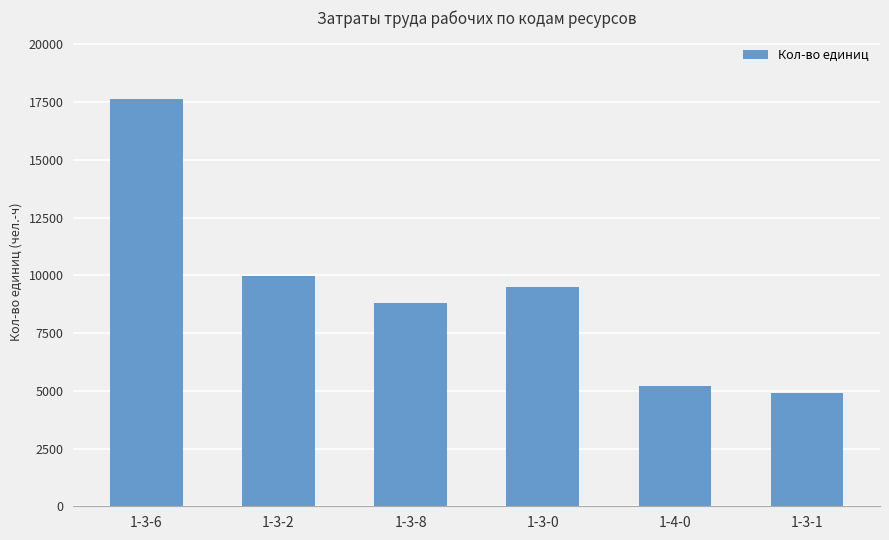

Rank the categories by value from highest to lowest.

1-3-6, 1-3-2, 1-3-0, 1-3-8, 1-4-0, 1-3-1